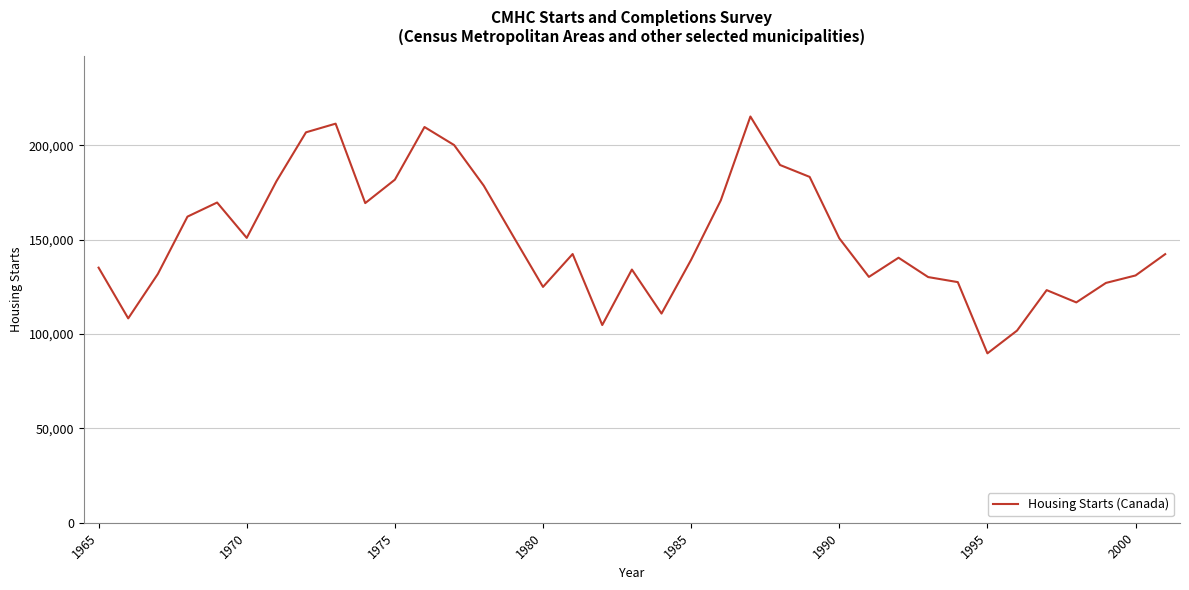

What is the greatest value displayed?

215340